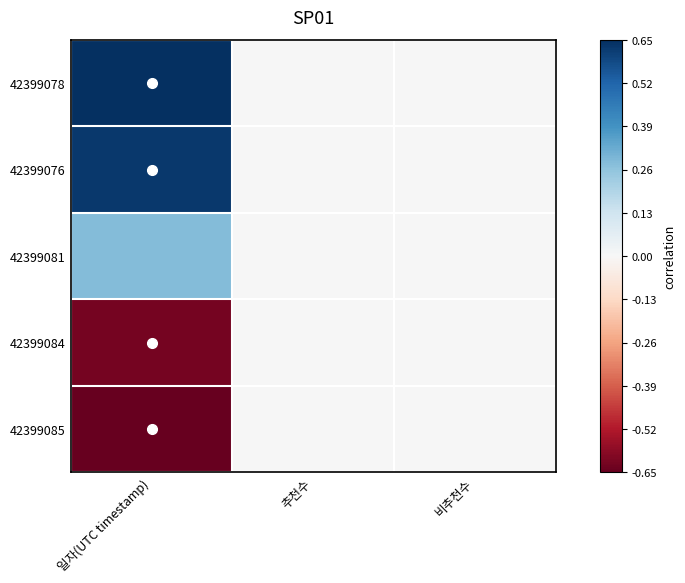

Which category has the lowest value across all series?

일자(UTC timestamp)